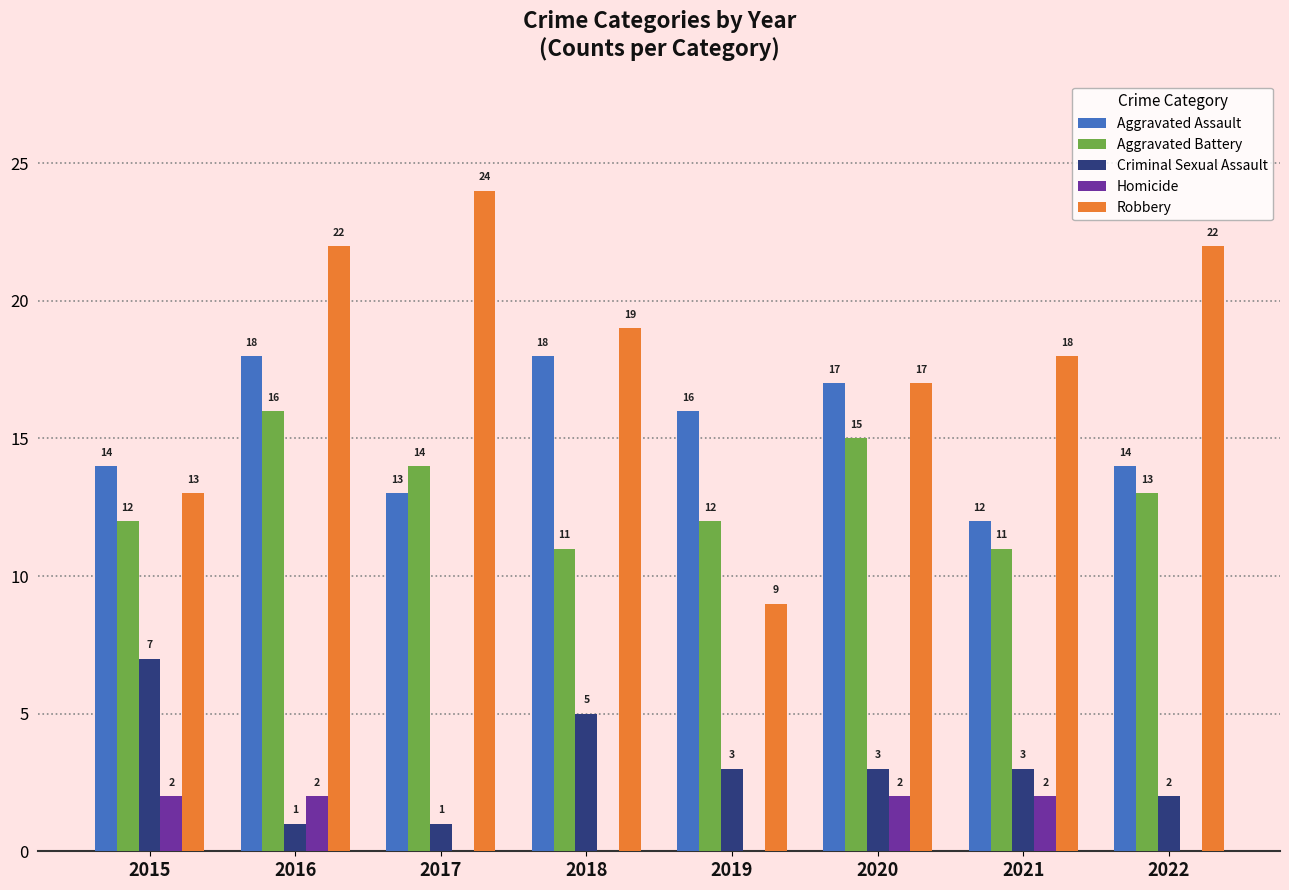

Are the bars grouped side by side (vs. stacked)?

Yes